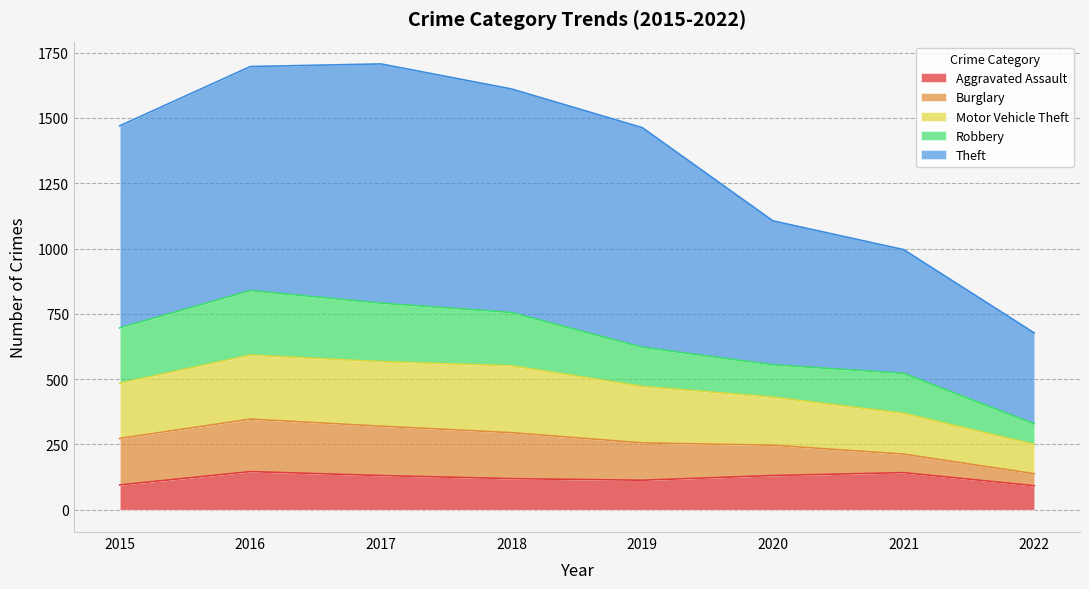

Which series changed the most between 2020 and 2022?

Theft